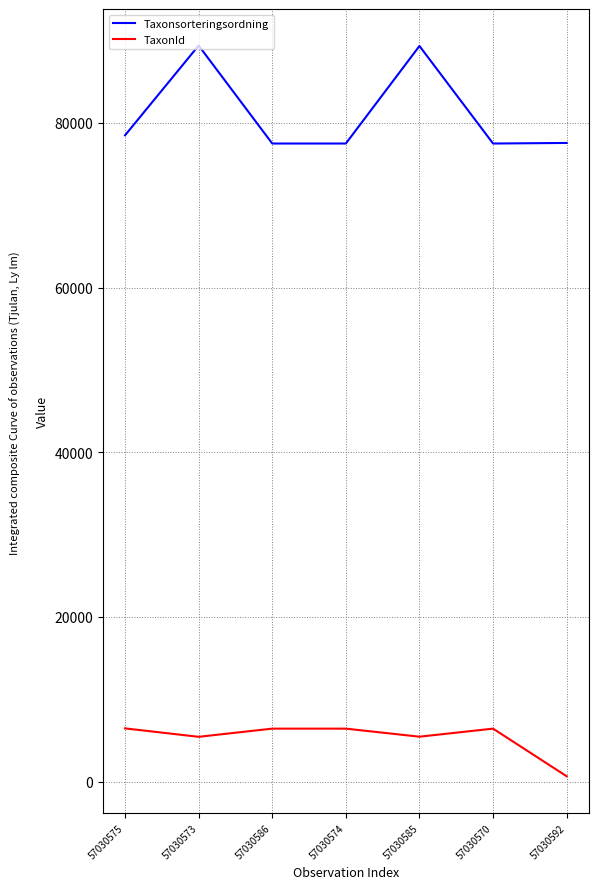

What is the difference between the highest and lowest values at 57030570?

71081